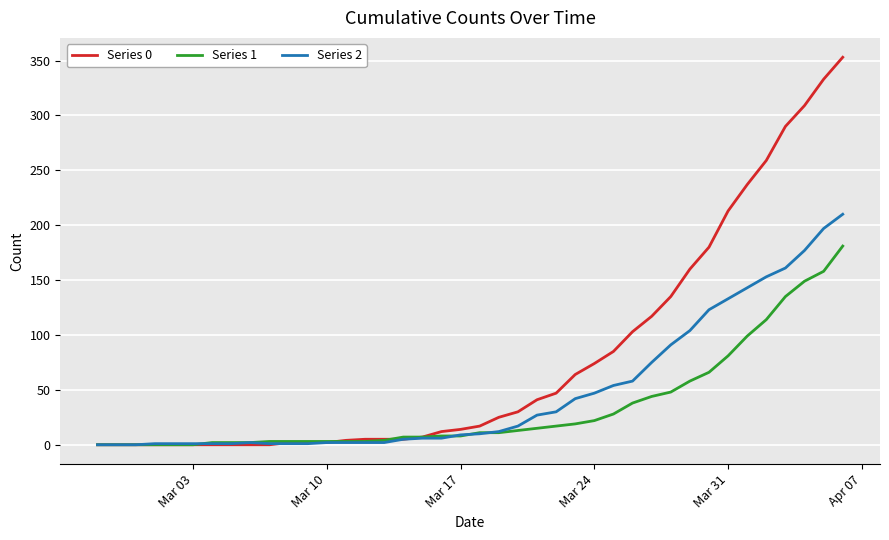

List the series in order of their overall mean, highest first.

Series 0, Series 2, Series 1